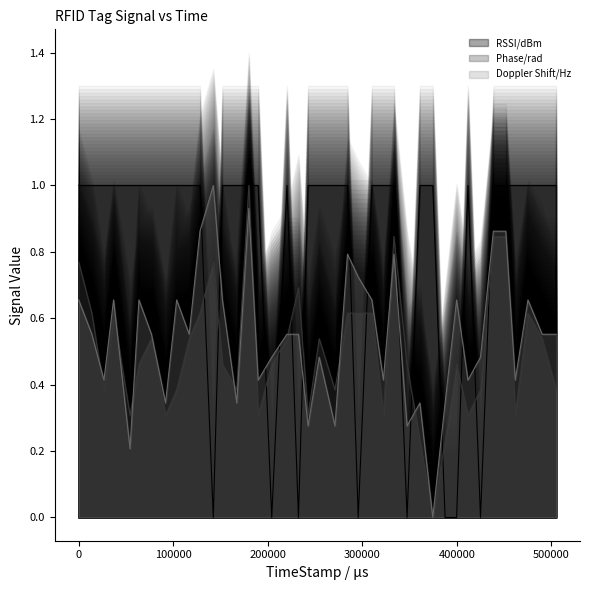

In Doppler Shift/Hz, how many points are higher than both neighbors (excluding endpoints)?

11